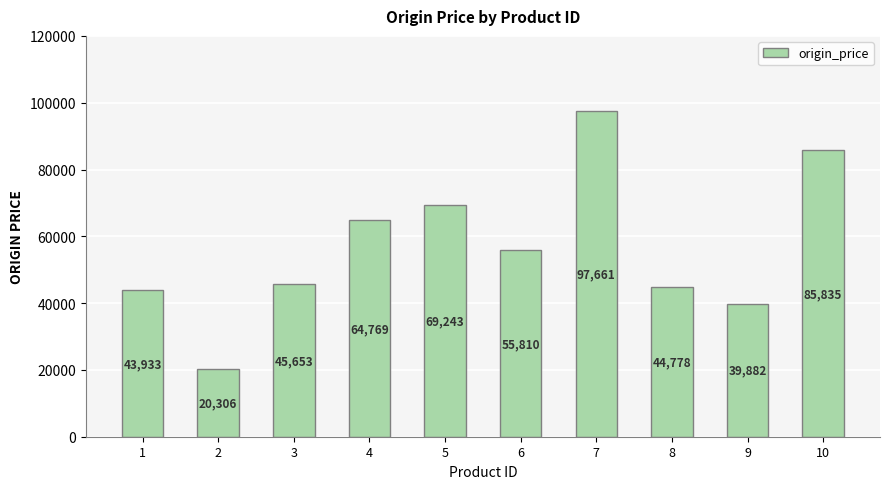

List the labels in order of value, largest first.

7, 10, 5, 4, 6, 3, 8, 1, 9, 2